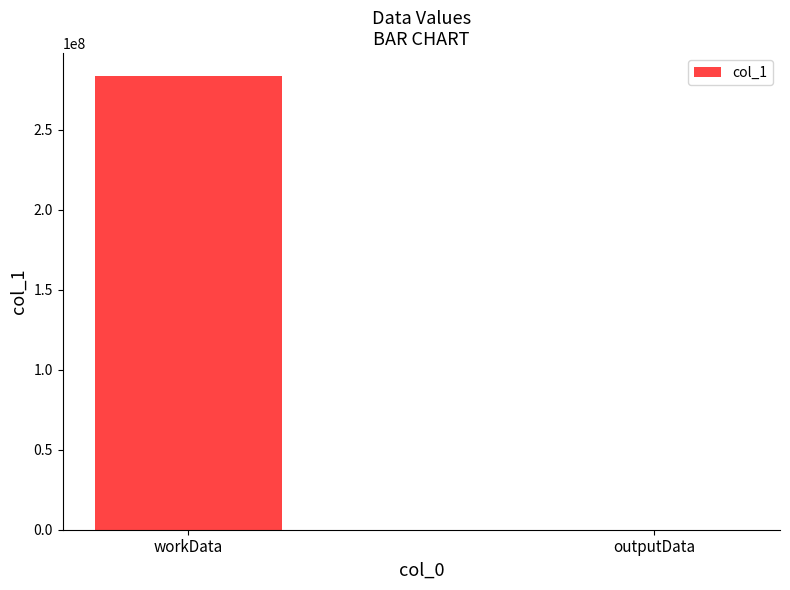

Which category has the highest value across all series?

workData